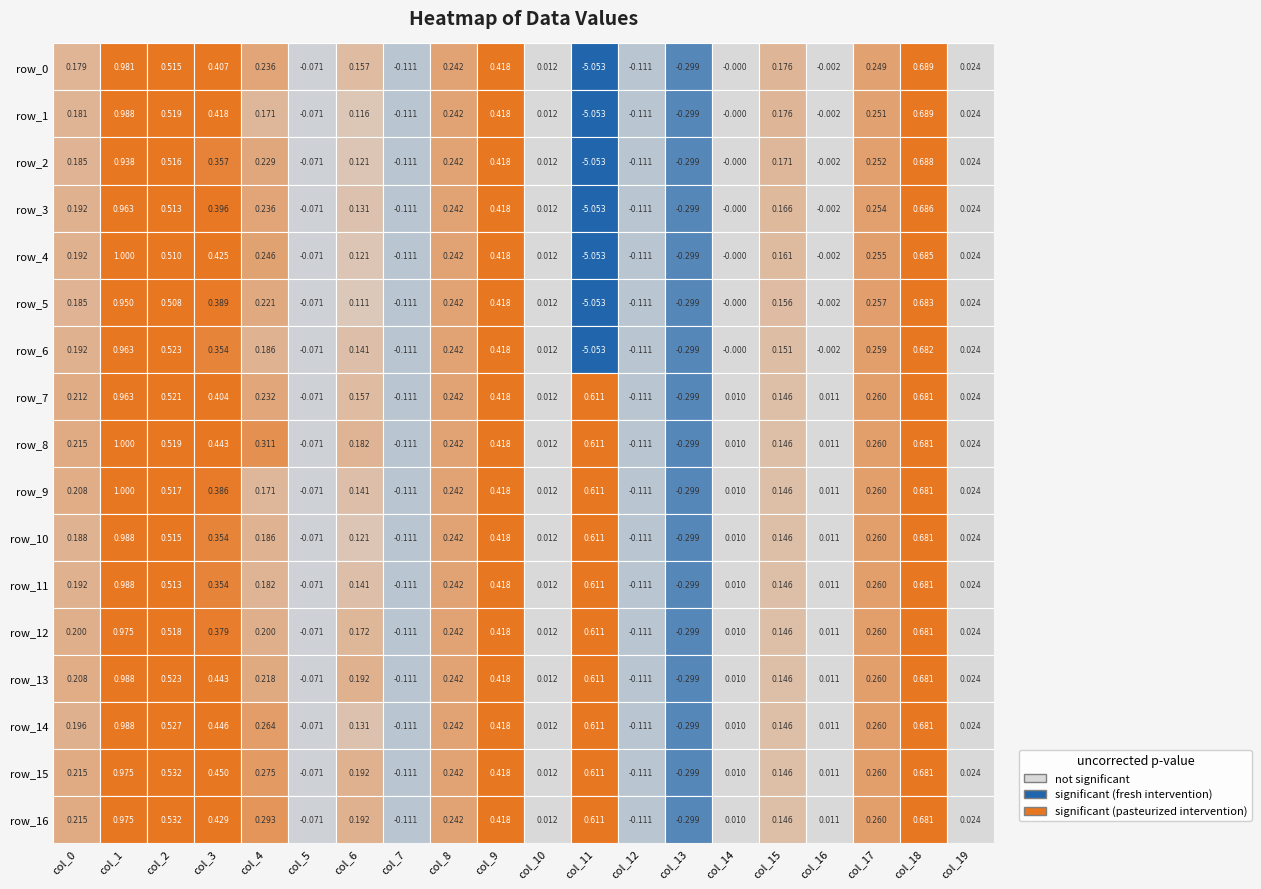

Rank the series at 10 from lowest to highest value.

row_0, row_1, row_2, row_3, row_4, row_5, row_6, row_7, row_8, row_9, row_10, row_11, row_12, row_13, row_14, row_15, row_16